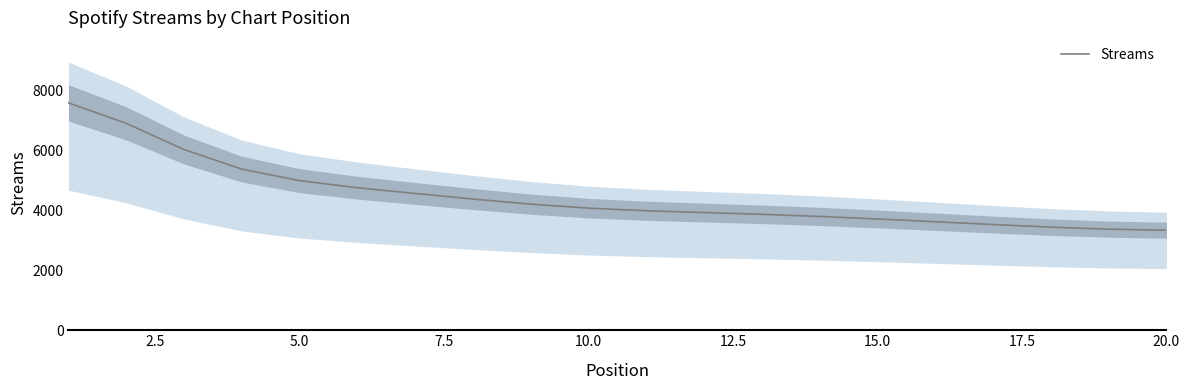

What is the maximum value for Streams?

7573.5